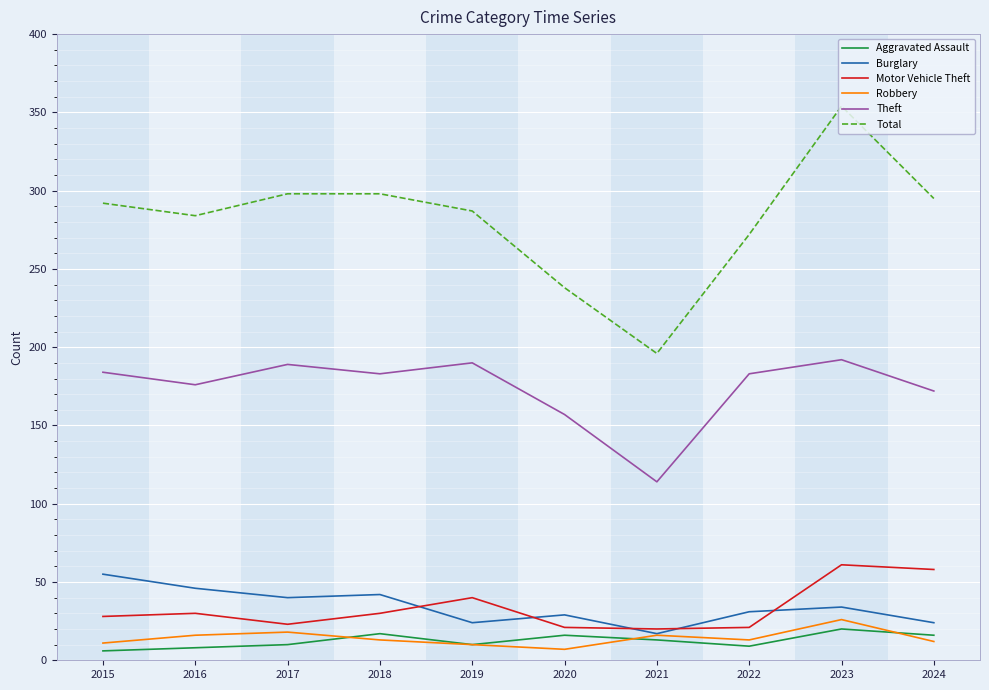

What is the highest value of the Total series?

354